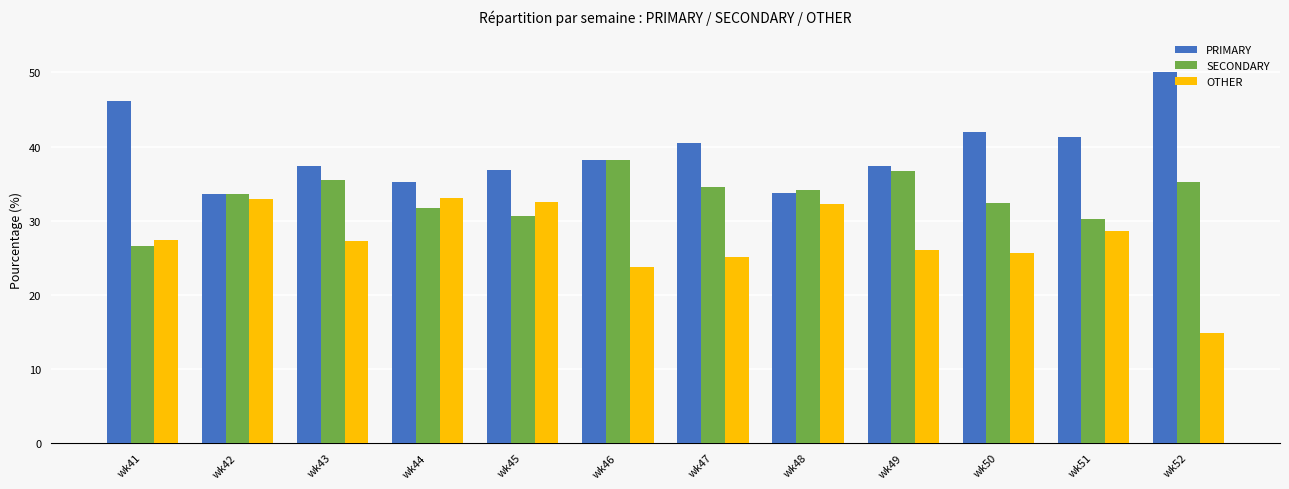

What is the difference between the maximum and minimum values in the PRIMARY series?

16.5